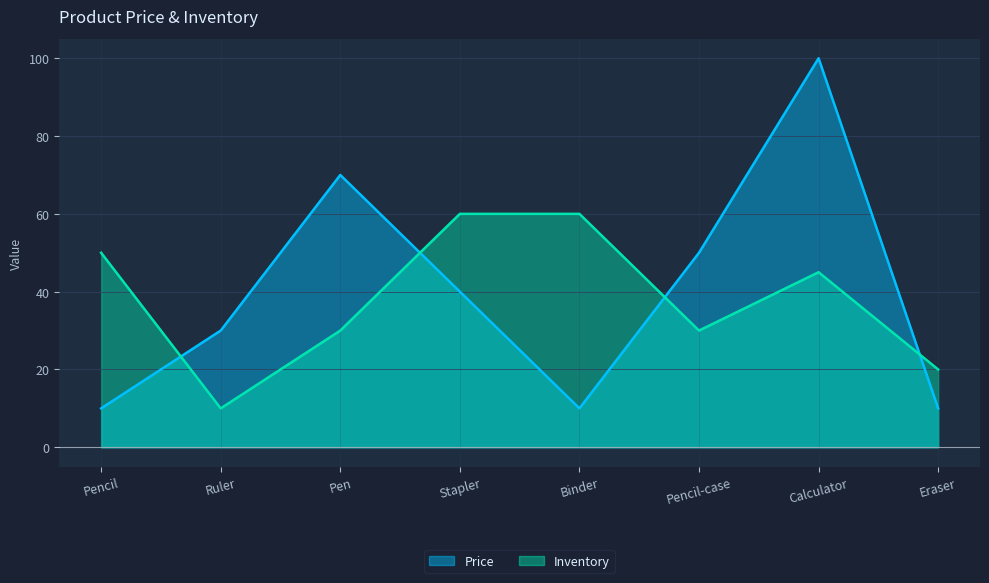

What is the approximate value of Price at Ruler, to the nearest 5?

30